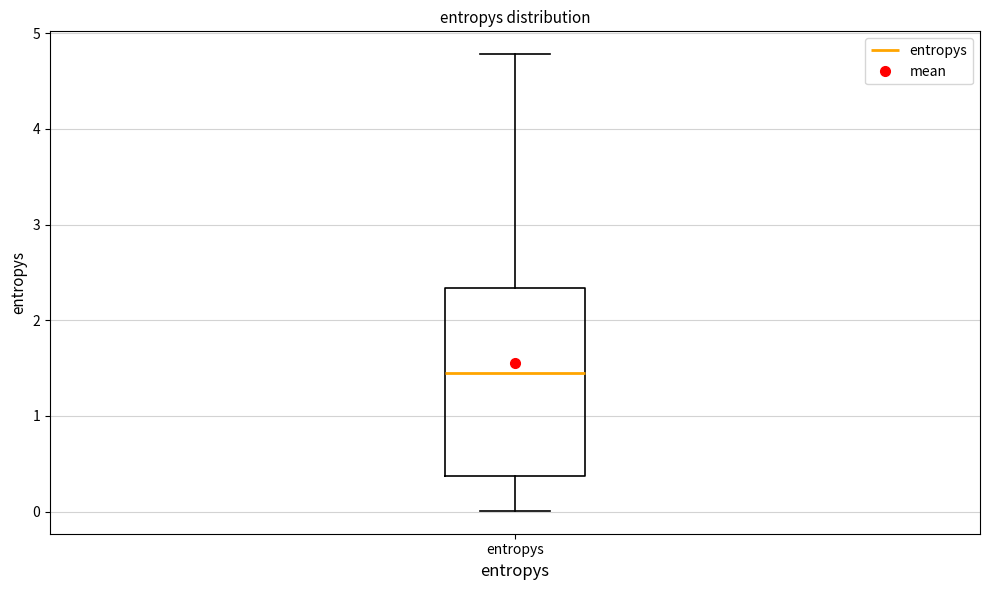

Read this box plot against the y-axis: the position of the median line, the range covered by the box, and the ends of both whiskers. The values are not printed on the chart, so give them approximately, as read against the axis.

median 1.5, box 0.4 to 2.3, whiskers 0.0 to 4.8